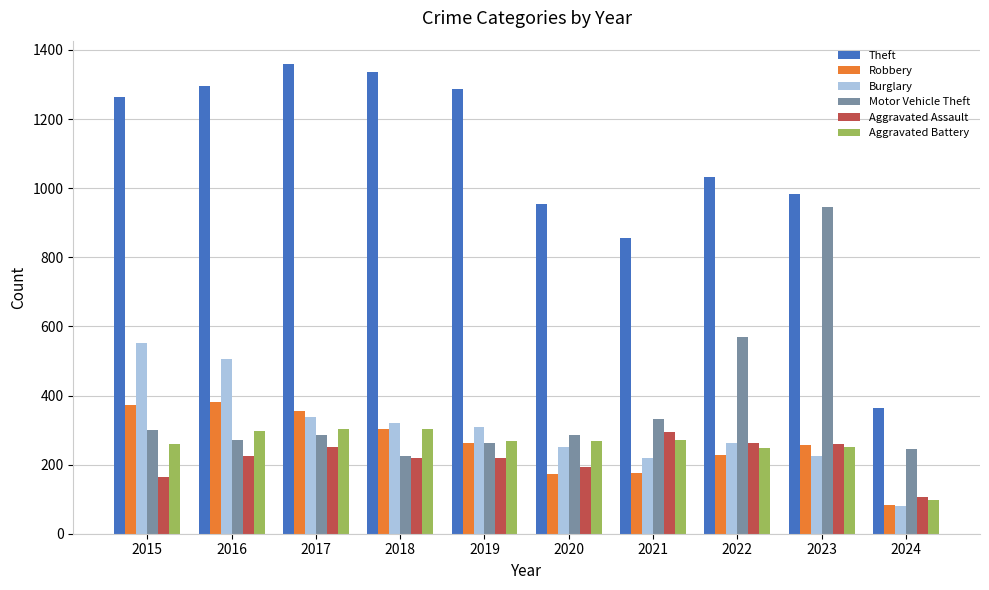

What are all the series names shown in the legend?

Theft, Robbery, Burglary, Motor Vehicle Theft, Aggravated Assault, Aggravated Battery